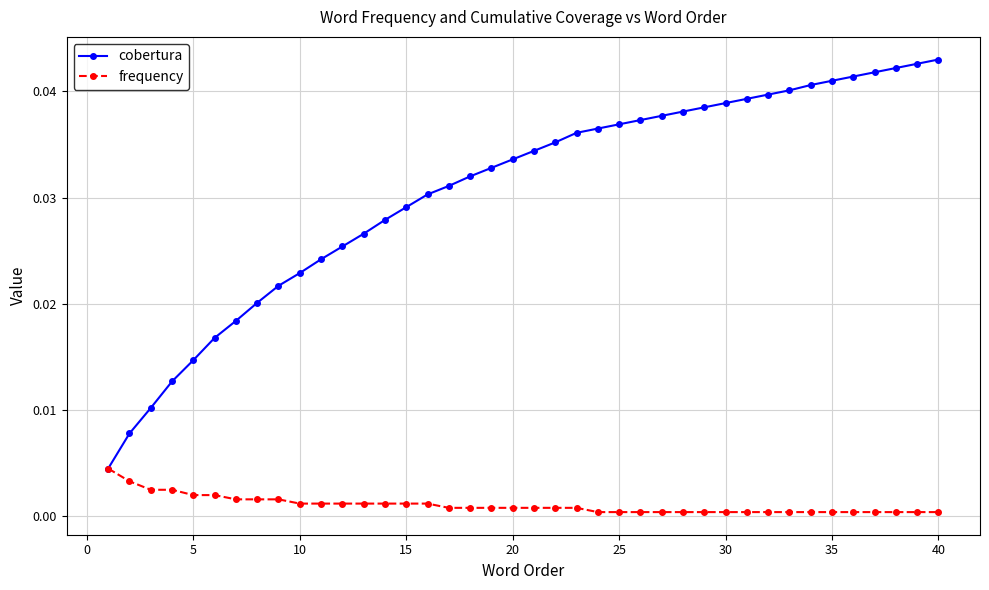

Which series has the largest total across all categories?

cobertura